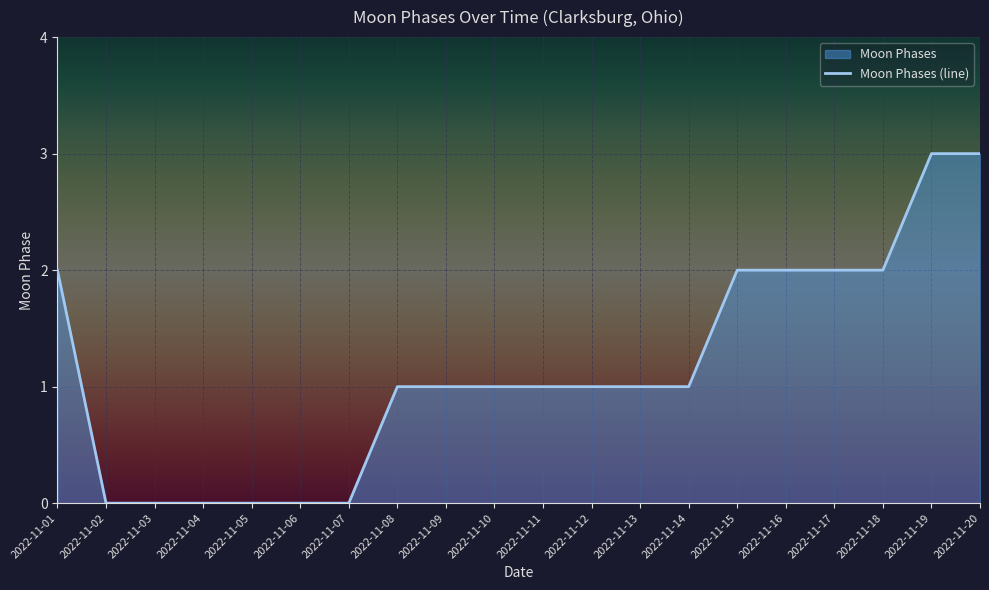

What is the difference between the maximum and minimum values?

3